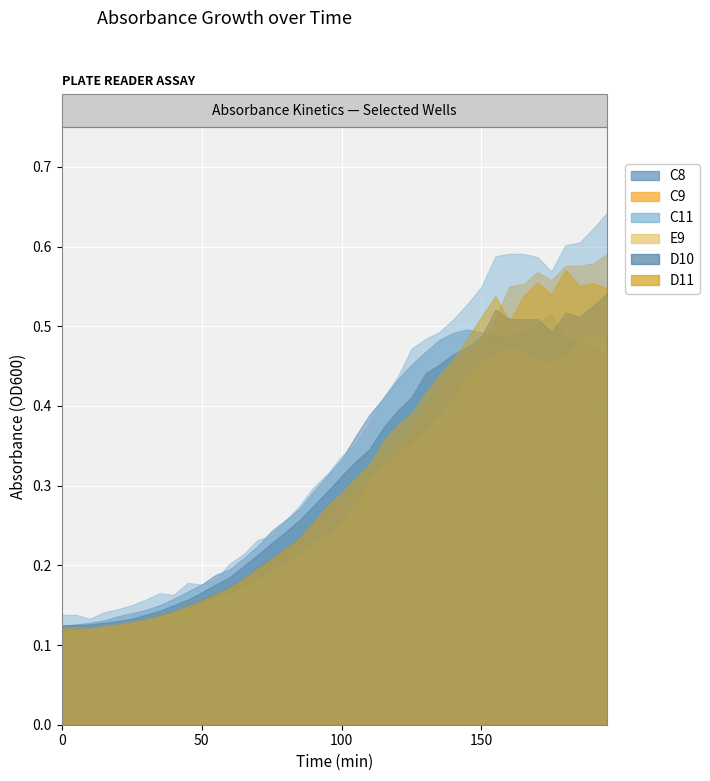

What is the difference between the second highest and minimum values in the E9 series?

0.4